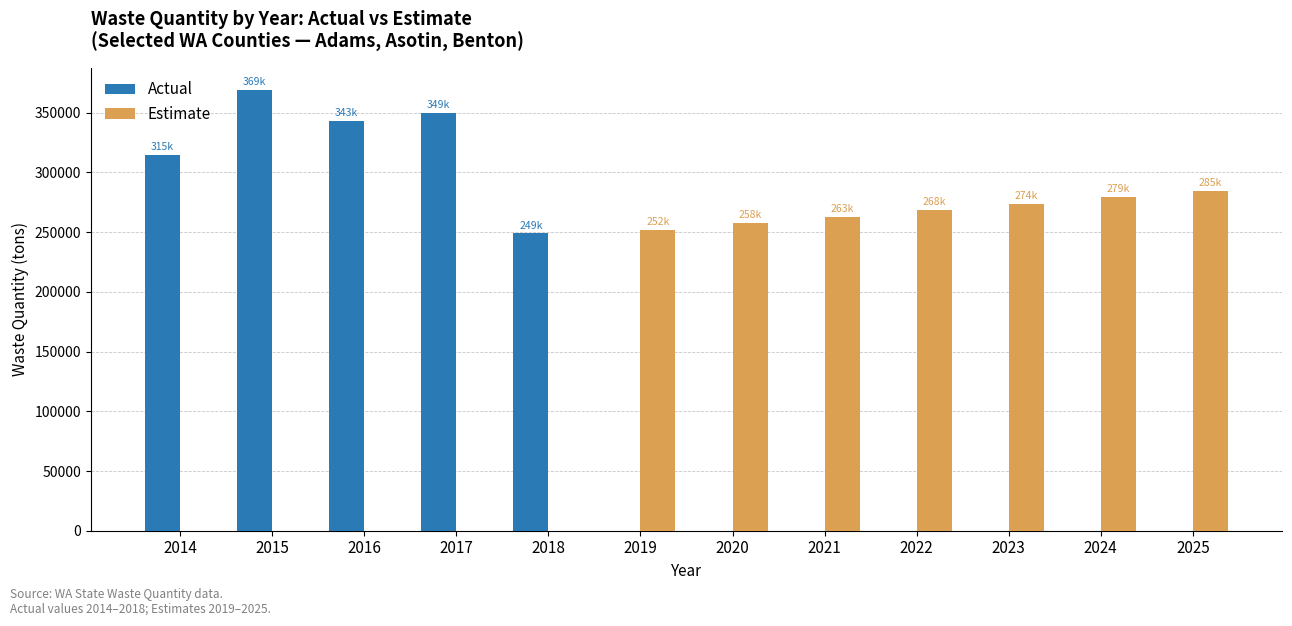

Is it true that Actual equals 343344.1 at 2016?

True